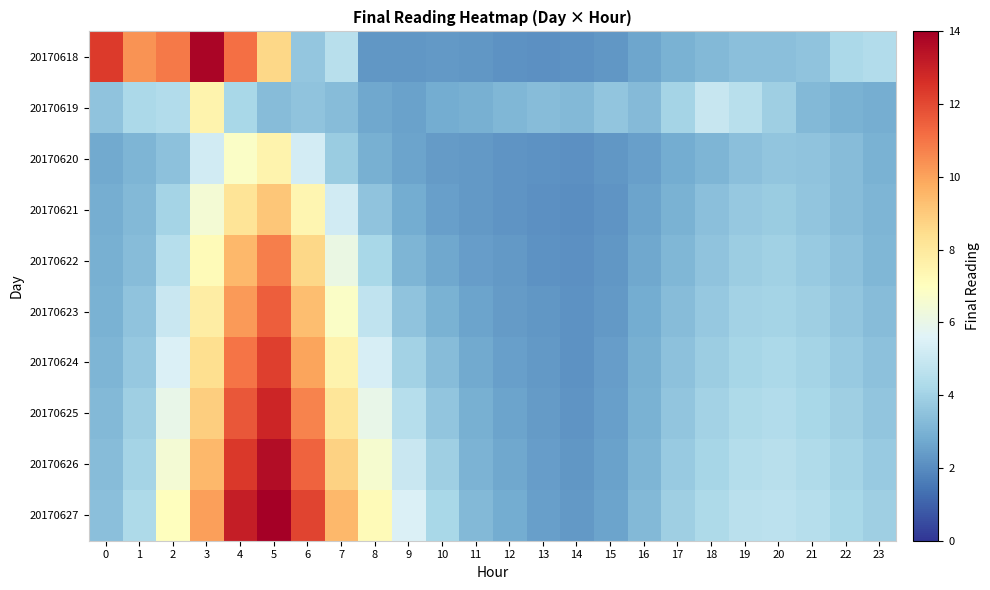

At which category is the sum across all series the highest?

5